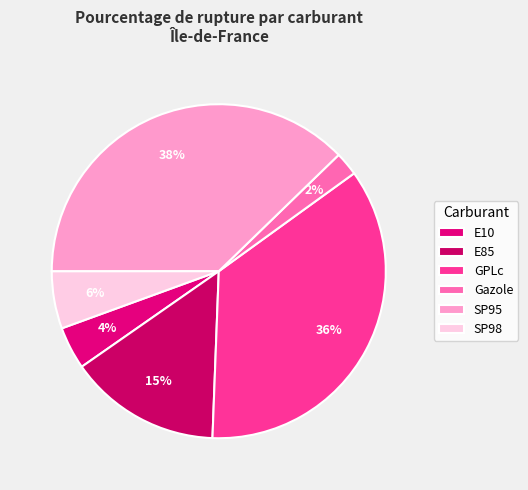

Is it true that SP98 is 1% of the pie?

False